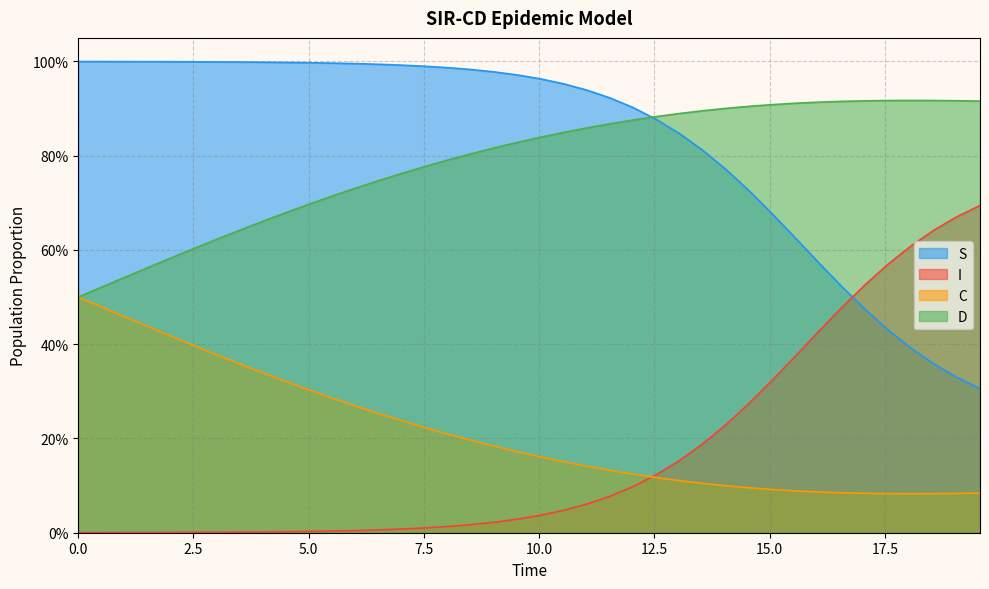

What is the sum of all D values?

31.5